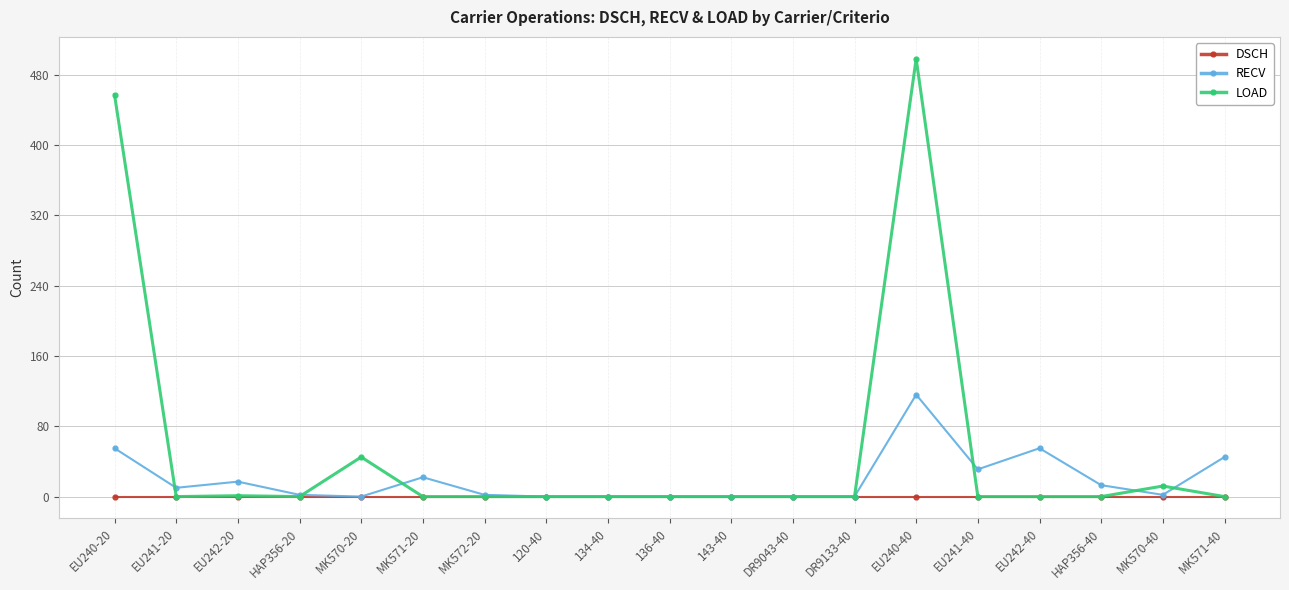

How many data points does each series have?

19